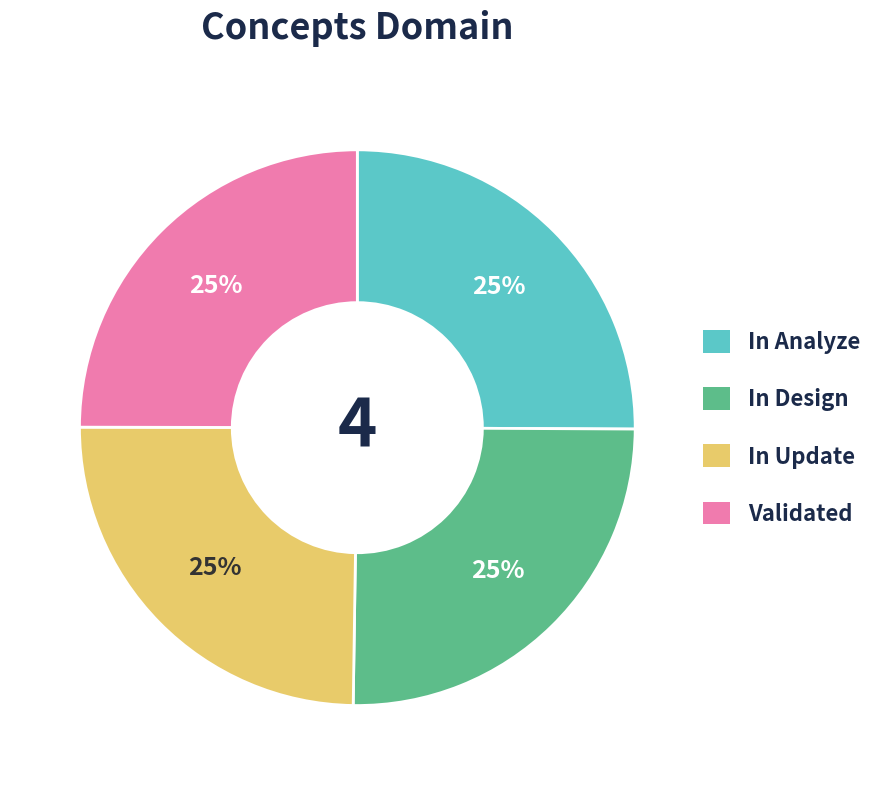

Approximately how many times larger is the value at In Update compared to In Design?

1.0